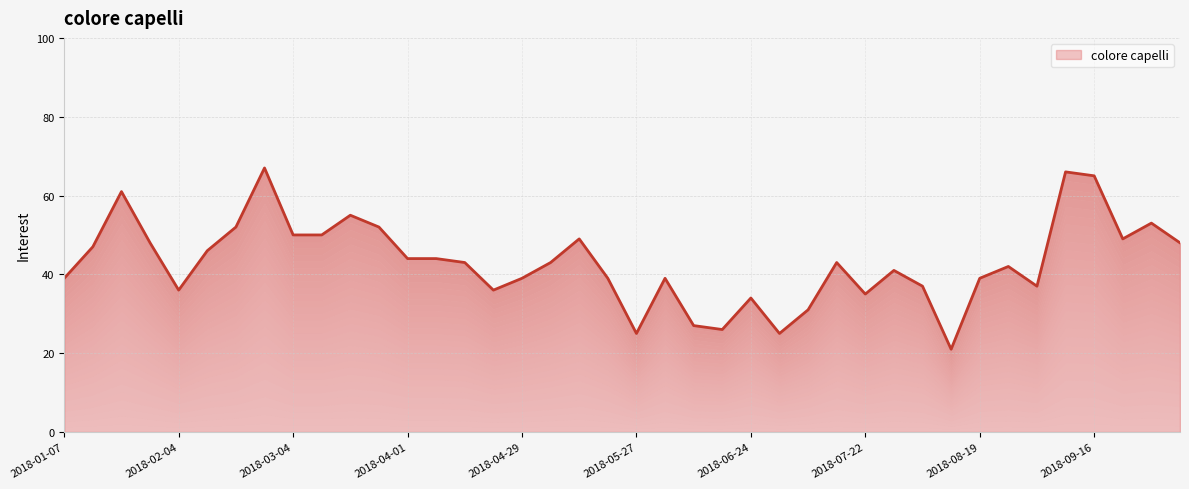

Does the chart have visible grid lines?

Yes